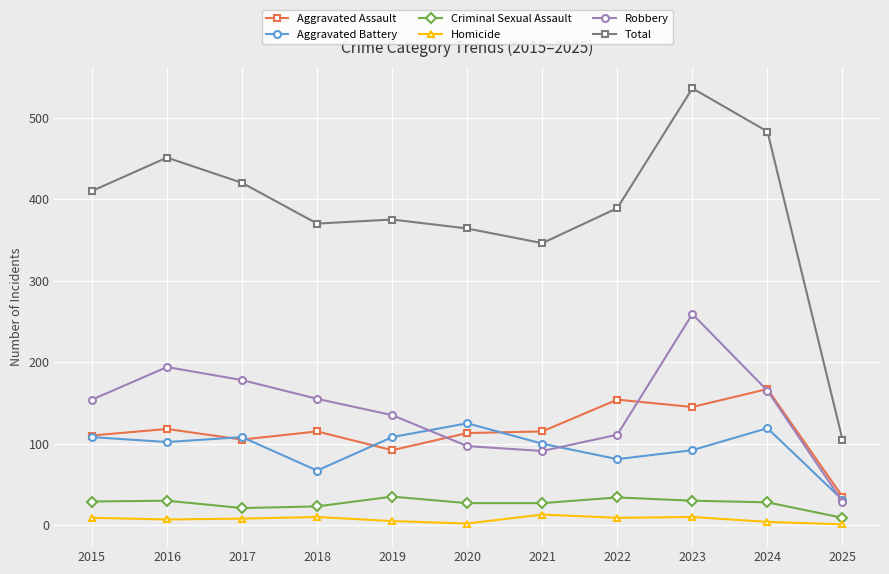

What is the sum of all Criminal Sexual Assault values?

293